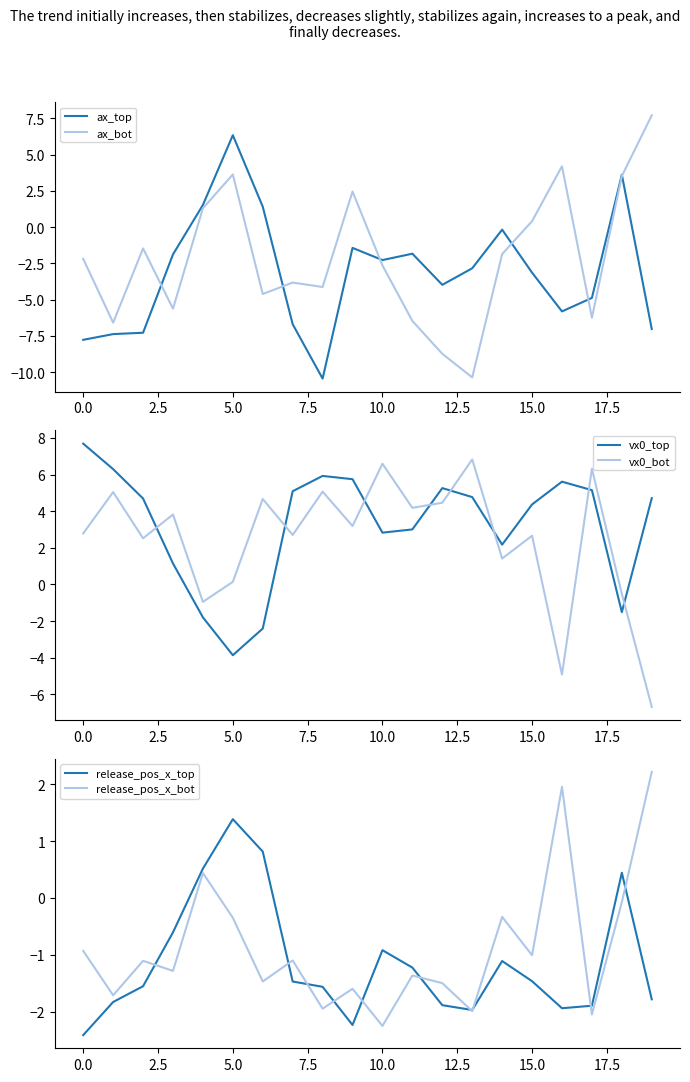

Which category has the highest value in the ax_top series?

5.0